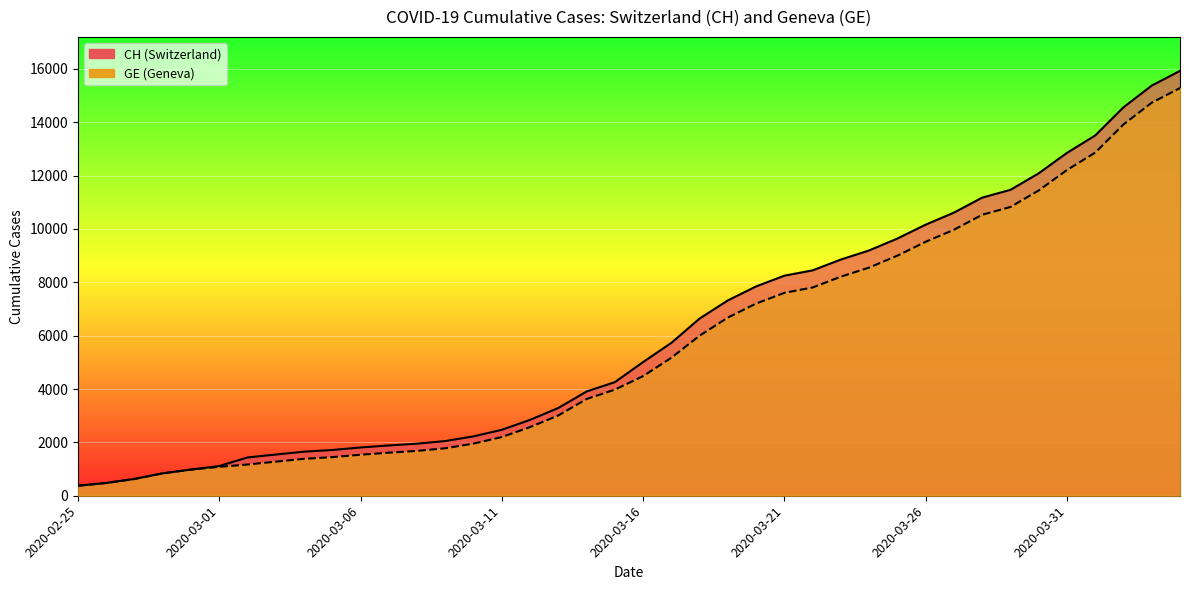

What is the total value across all series at 2020-03-29?

22292